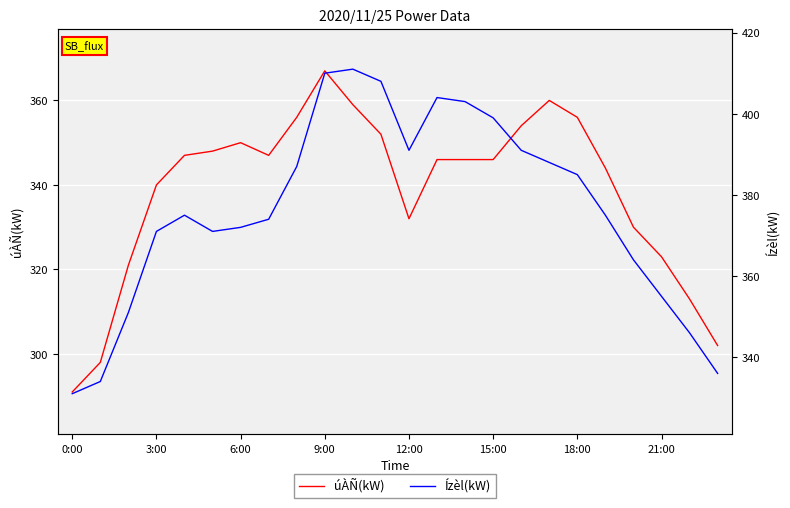

True or false: úÀÑ(kW) has a value of 525 at 20.

False